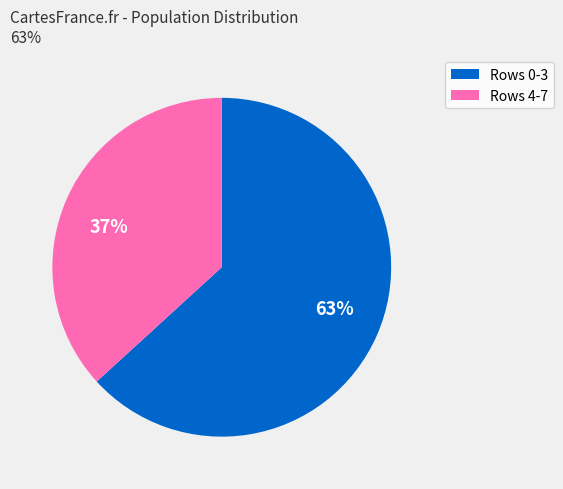

To the nearest percent, what portion does 37% represent?

37%